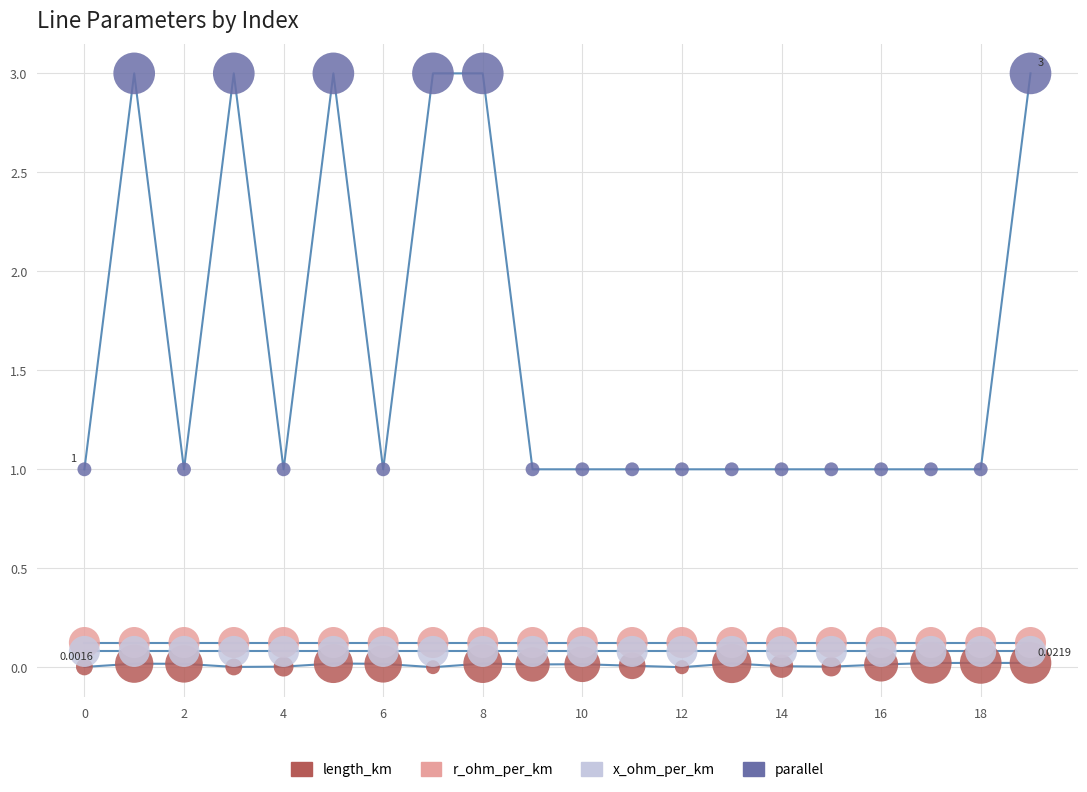

Which series contains the highest Y value?

parallel